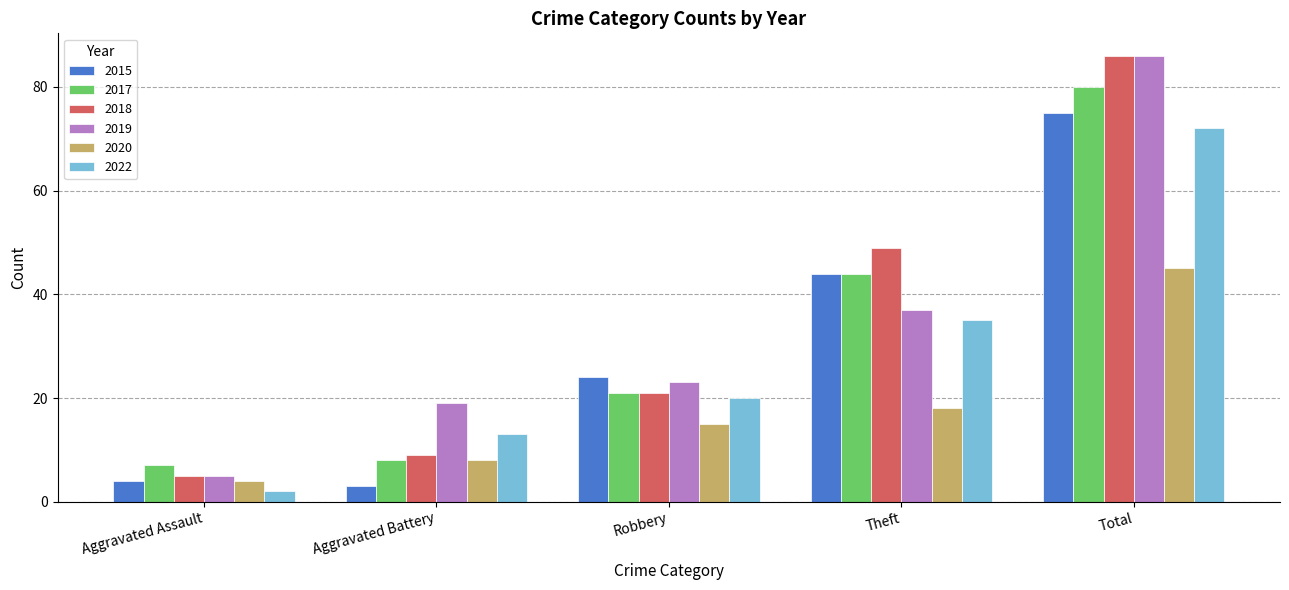

What is the label of the 3rd bar from the left?

Robbery